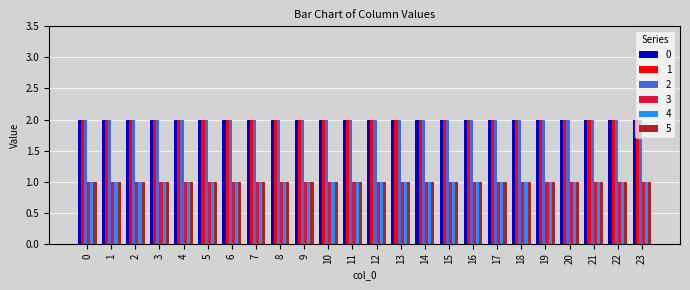

What is the minimum value shown in the chart?

1